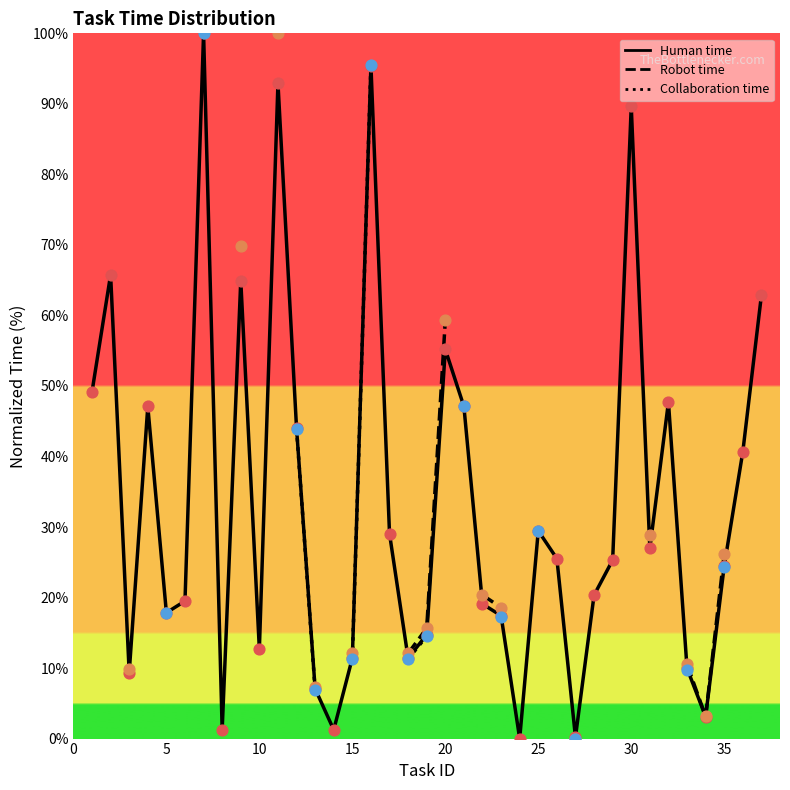

Which series has the largest Y range (max minus min)?

Human time